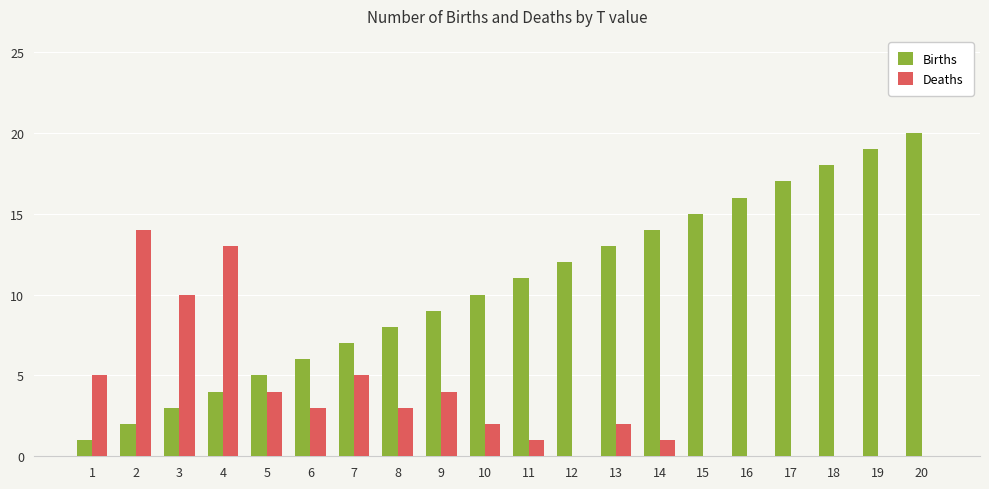

At which category does the chart reach its peak across all series?

20